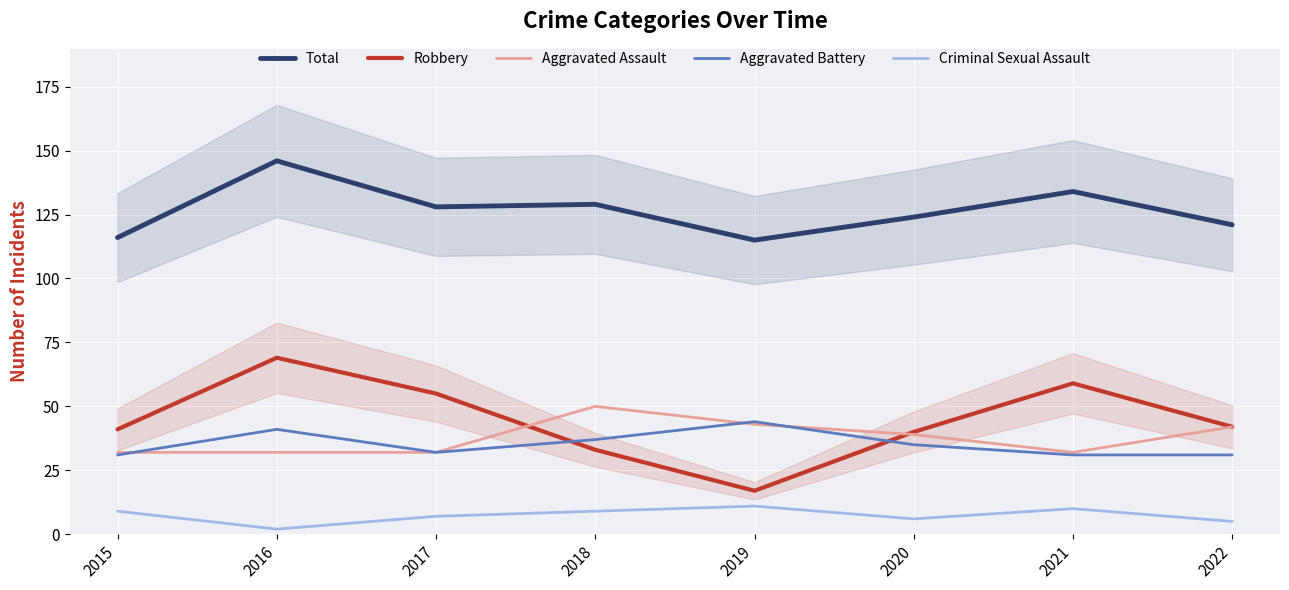

Is this an area chart (filled region under the line)?

No